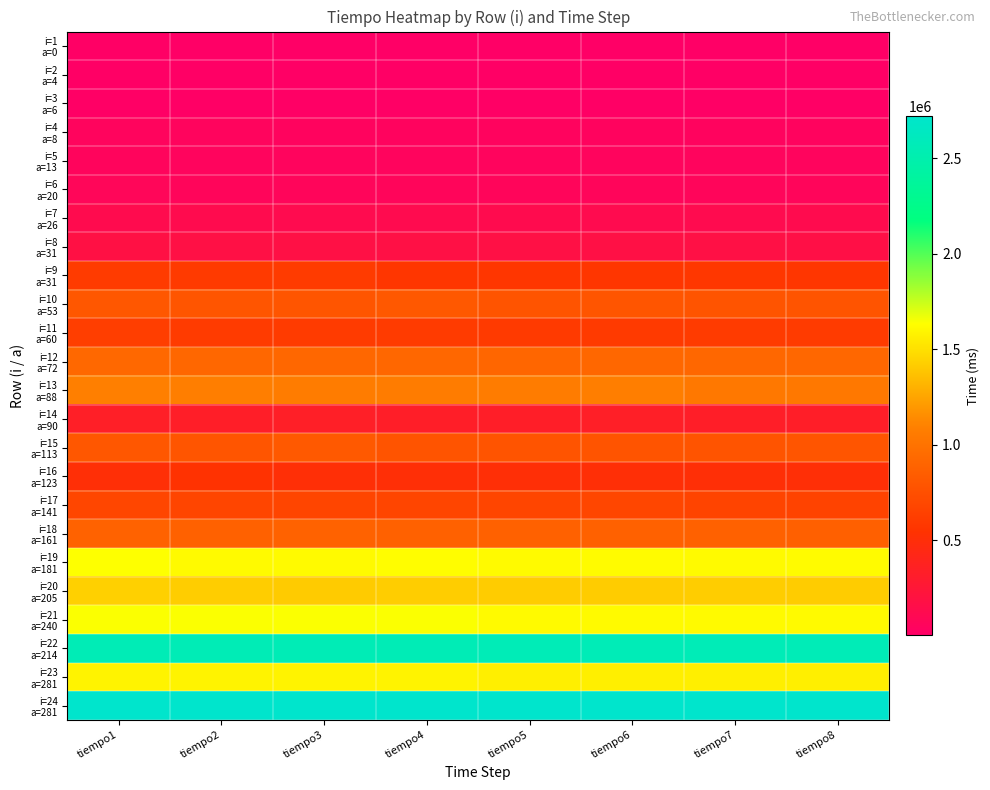

Count the number of categories in the chart.

8